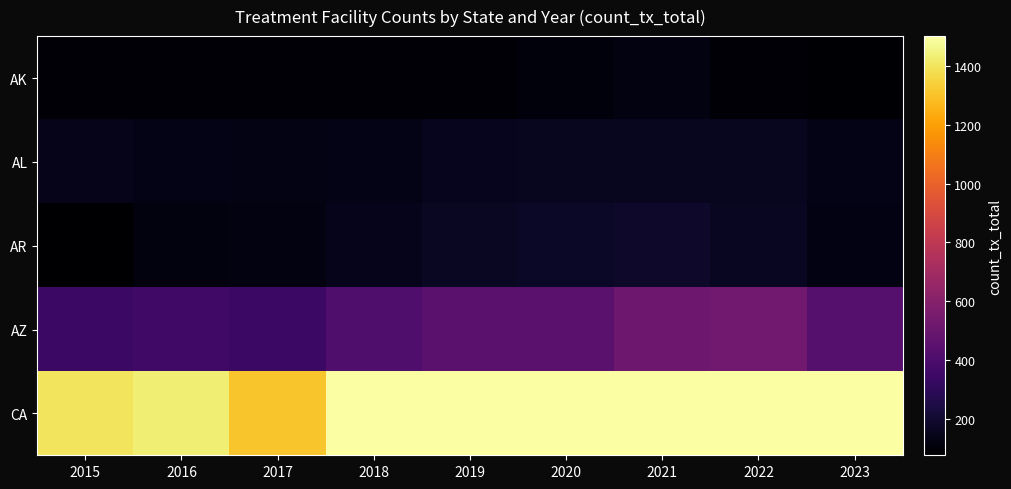

At which category does the chart reach its minimum across all series?

2015